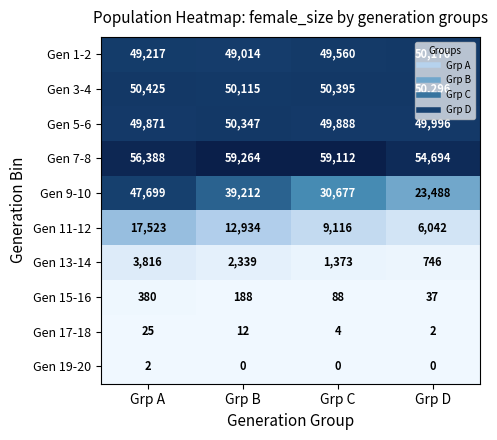

What is the sum of all Gen 9-10 values?

141076